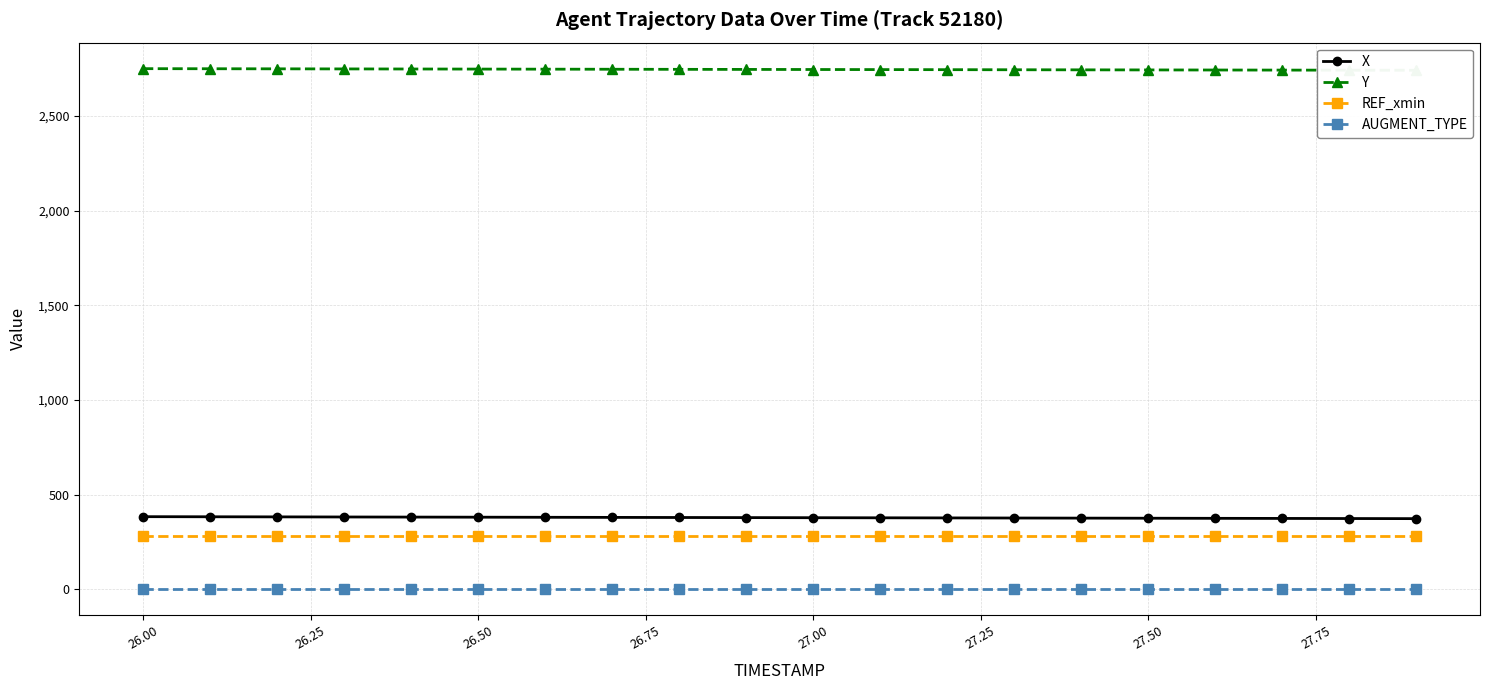

How many categories are shown in the chart?

20